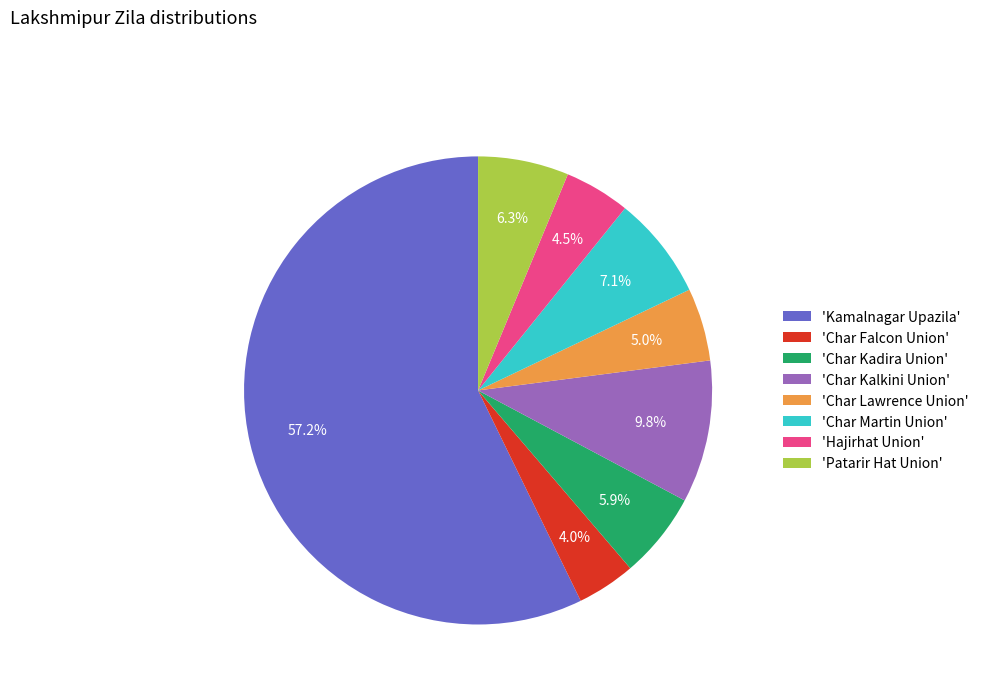

How many segments does this pie chart have?

8